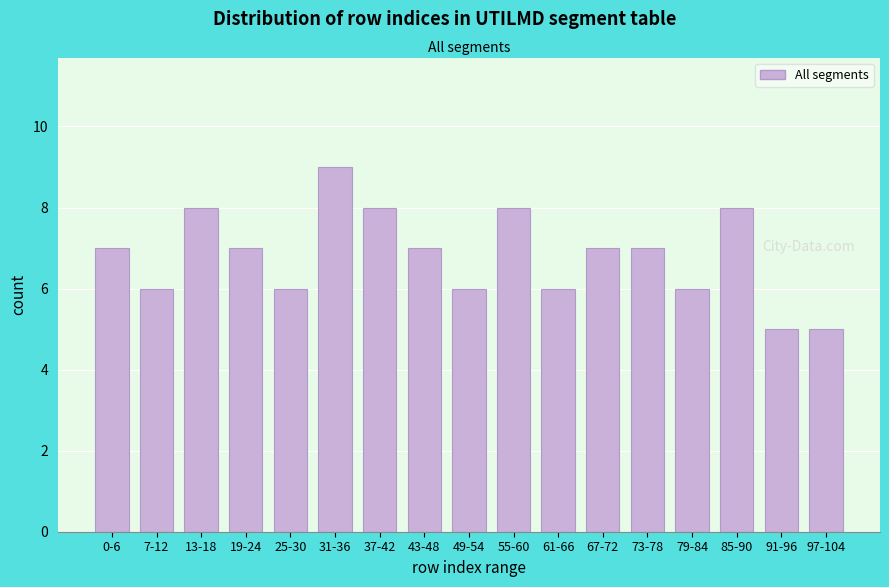

Reading left to right, transcribe all the data shown in this chart.

0-6=7	7-12=6	13-18=8	19-24=7	25-30=6	31-36=9	37-42=8	43-48=7	49-54=6	55-60=8	61-66=6	67-72=7	73-78=7	79-84=6	85-90=8	91-96=5	97-104=5